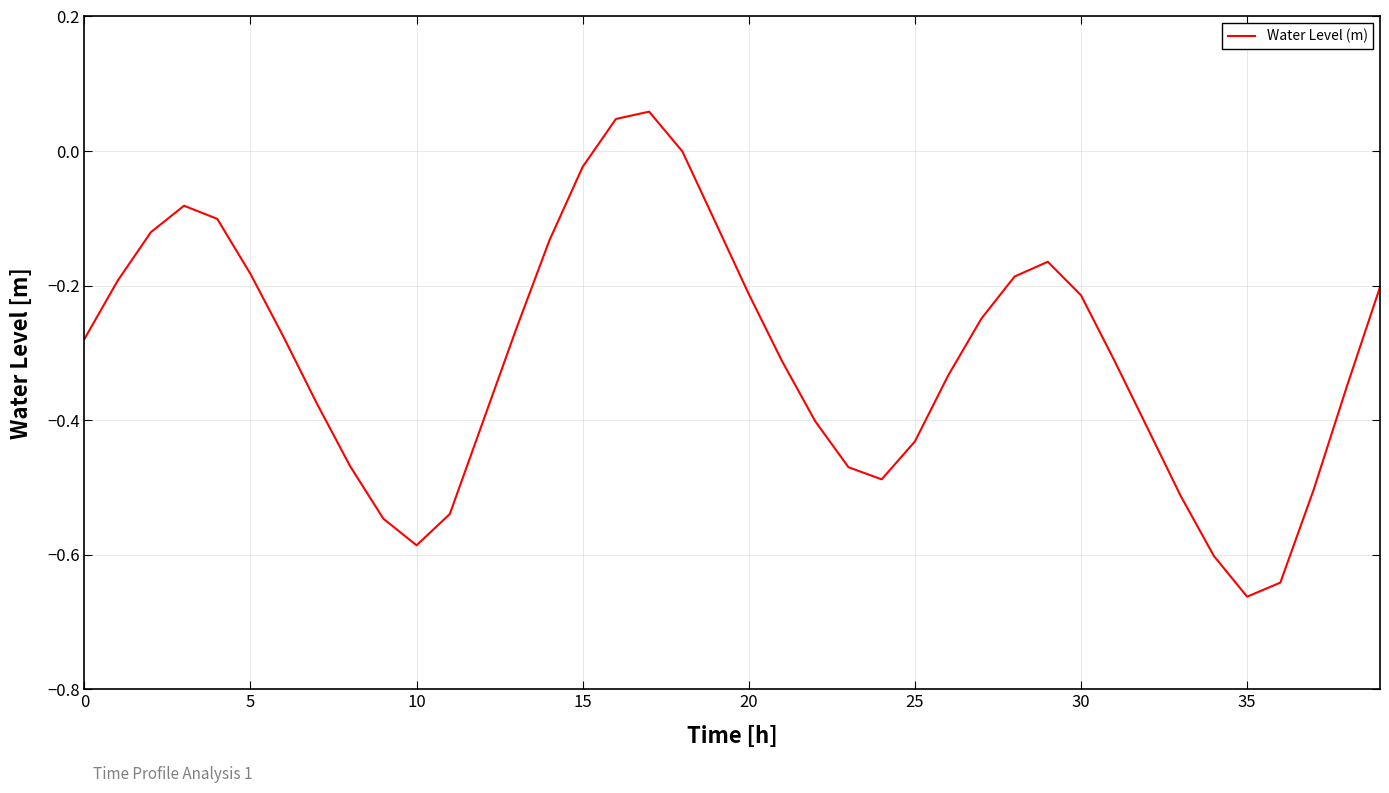

What is the difference between the maximum and minimum values?

0.7